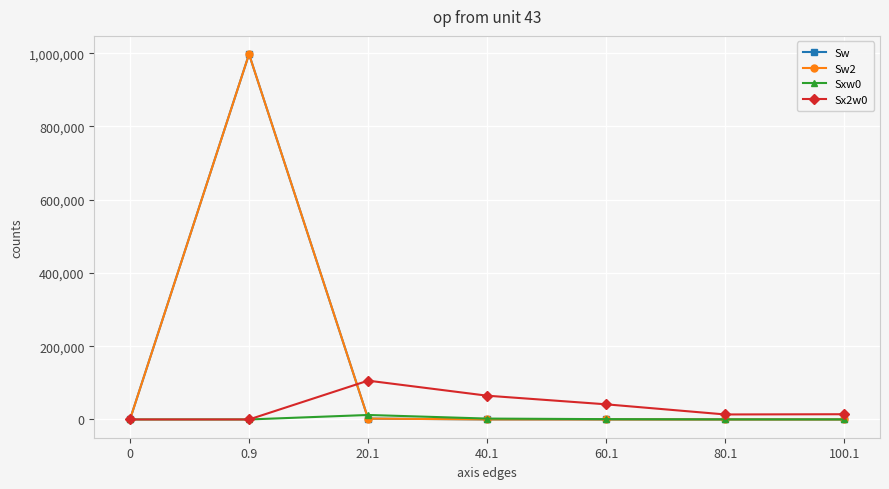

Rank the series at 100.1 from highest to lowest value.

Sx2w0, Sxw0, Sw, Sw2